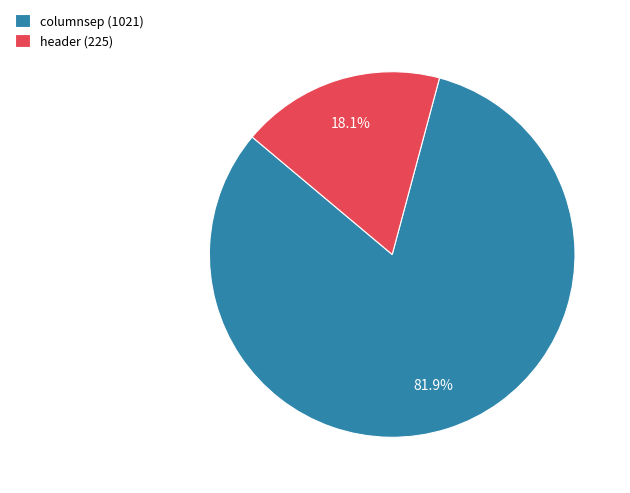

How many slices are in this pie chart?

2